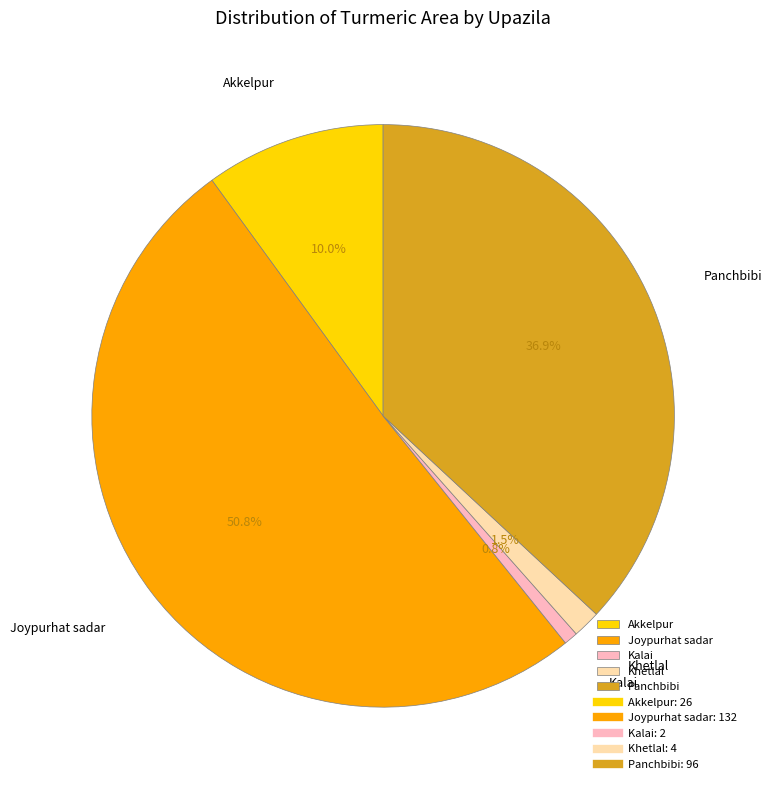

Does Joypurhat sadar account for over 50% of the chart?

Yes